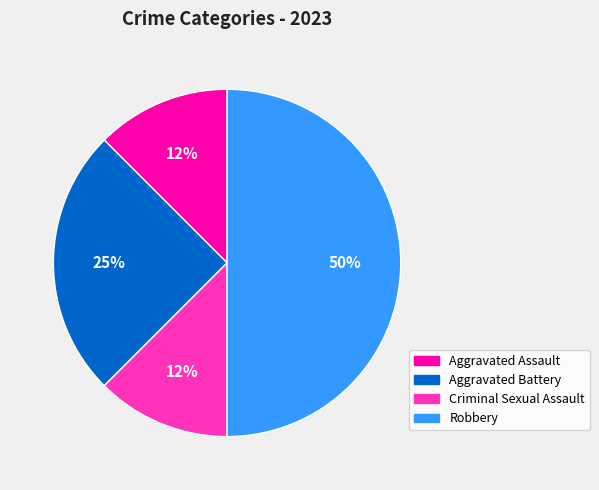

Count the number of slices in the pie.

4